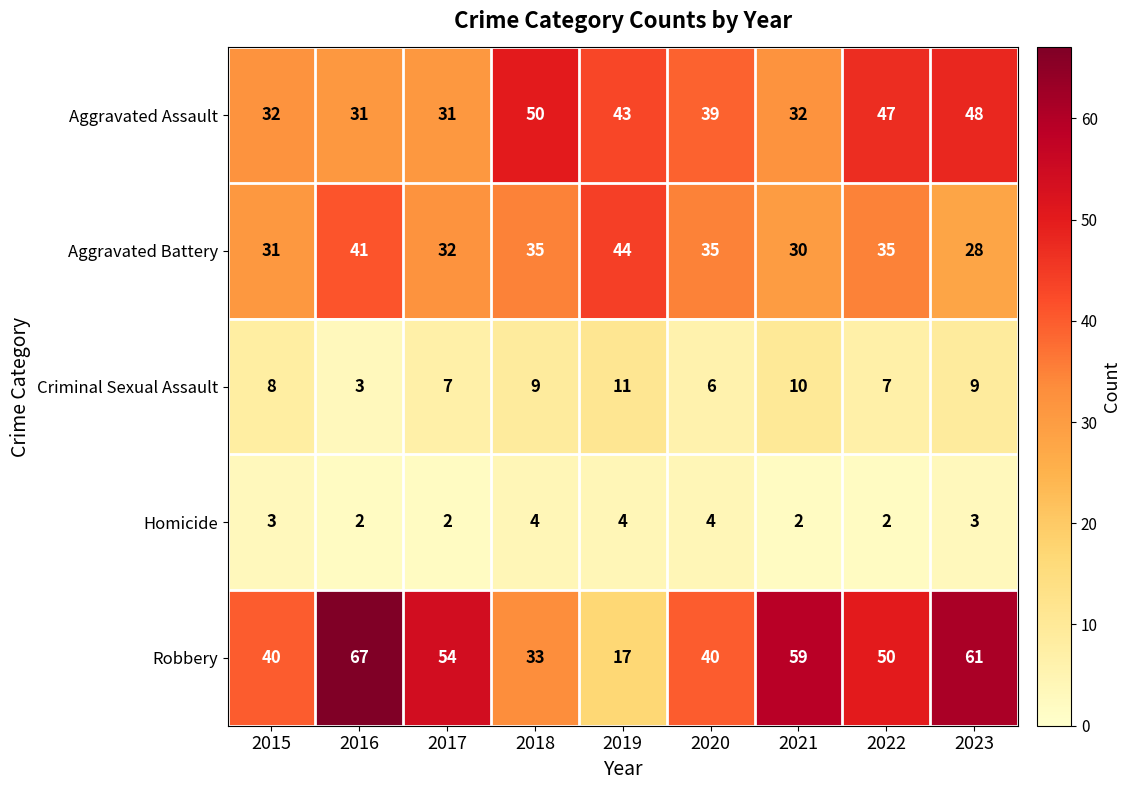

Count the number of data series in this chart.

5